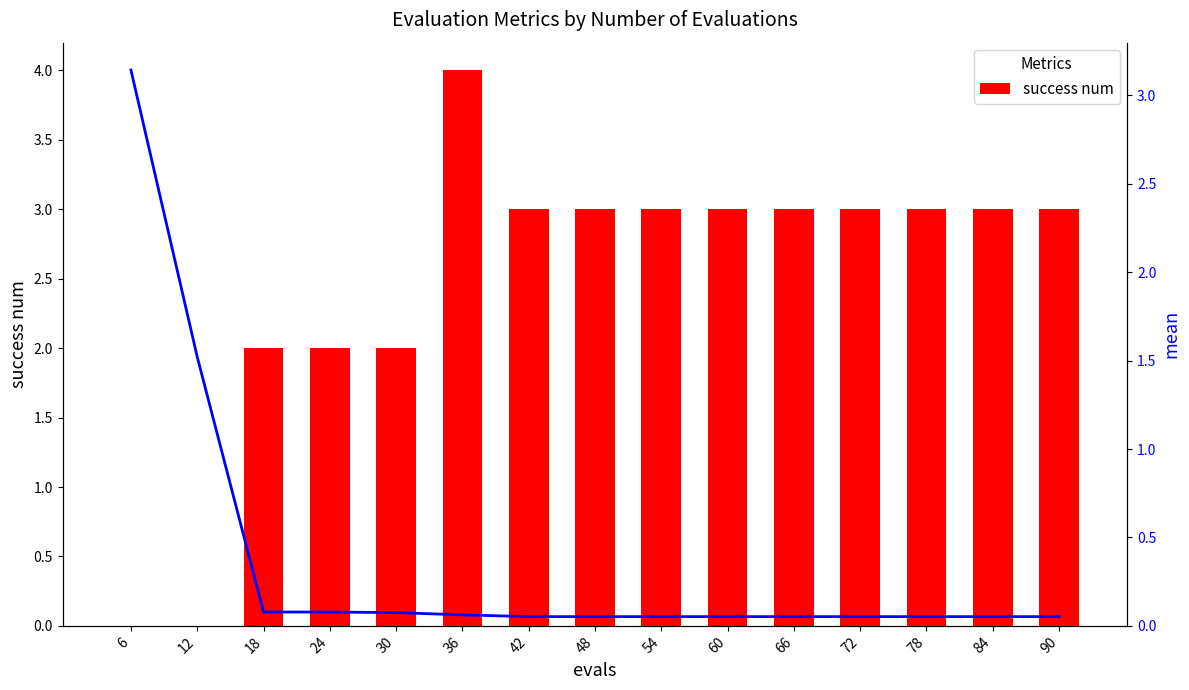

At which category is the sum across all series the highest?

36